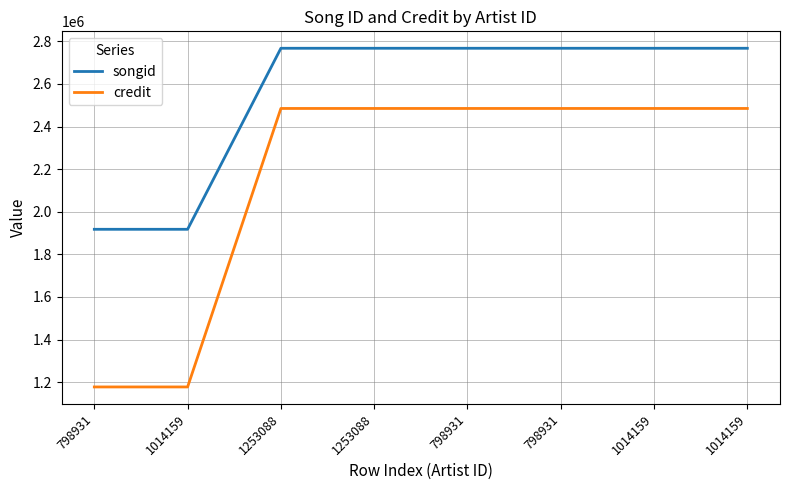

The songid series shows 1917703 at 1014159. True or false?

True